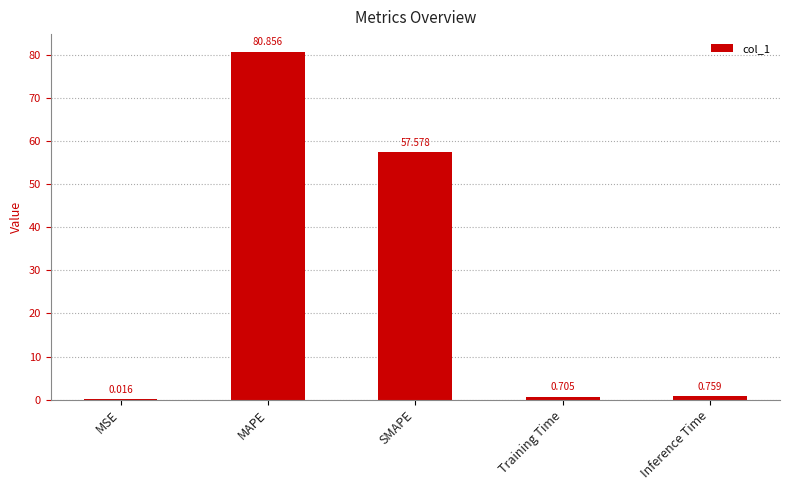

At which category does the chart reach its peak across all series?

MAPE